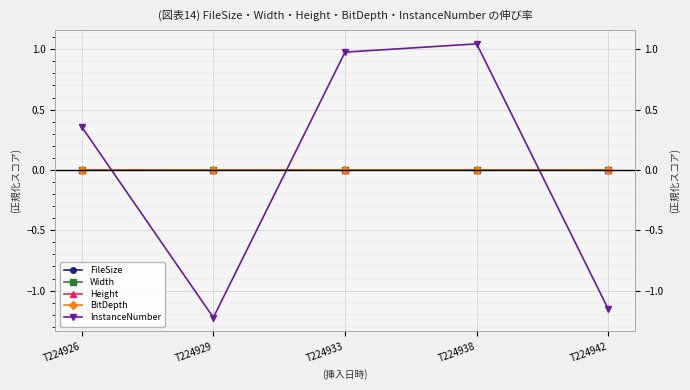

True or false: FileSize and BitDepth intersect in this chart.

False